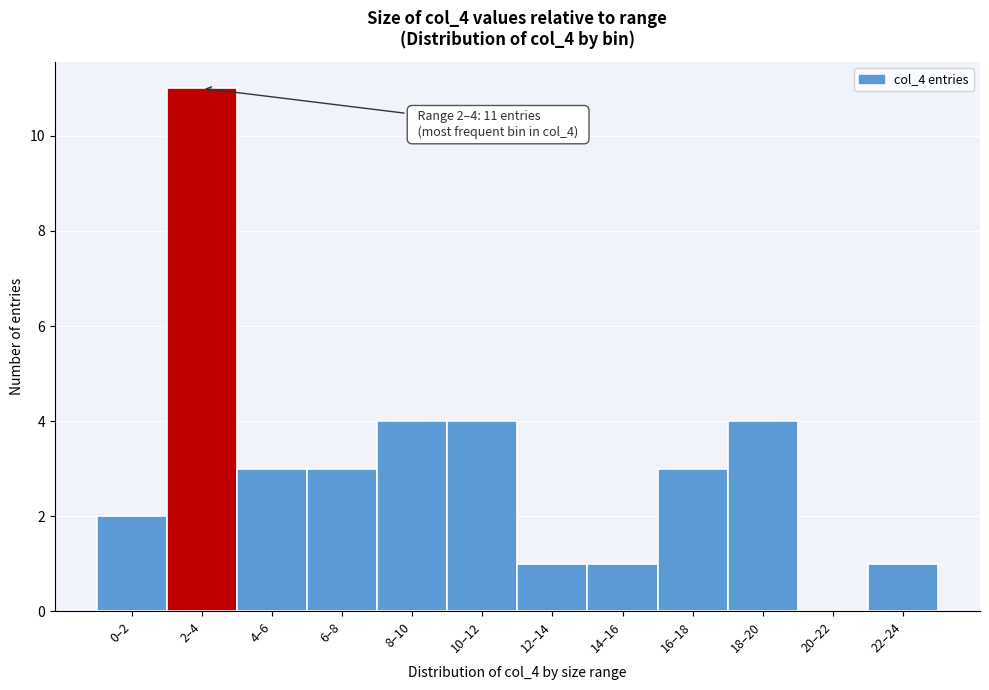

Reading right to left, transcribe all the data shown in this chart.

22–24=1	20–22=0	18–20=4	16–18=3	14–16=1	12–14=1	10–12=4	8–10=4	6–8=3	4–6=3	2–4=11	0–2=2